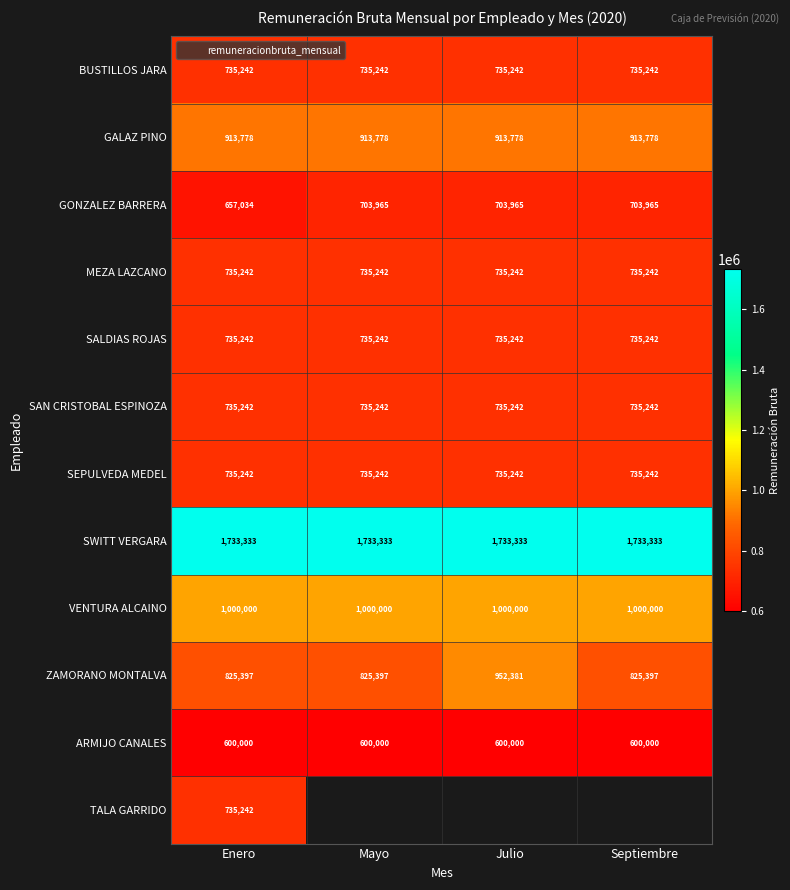

Between Septiembre and Enero, which is larger?

Septiembre